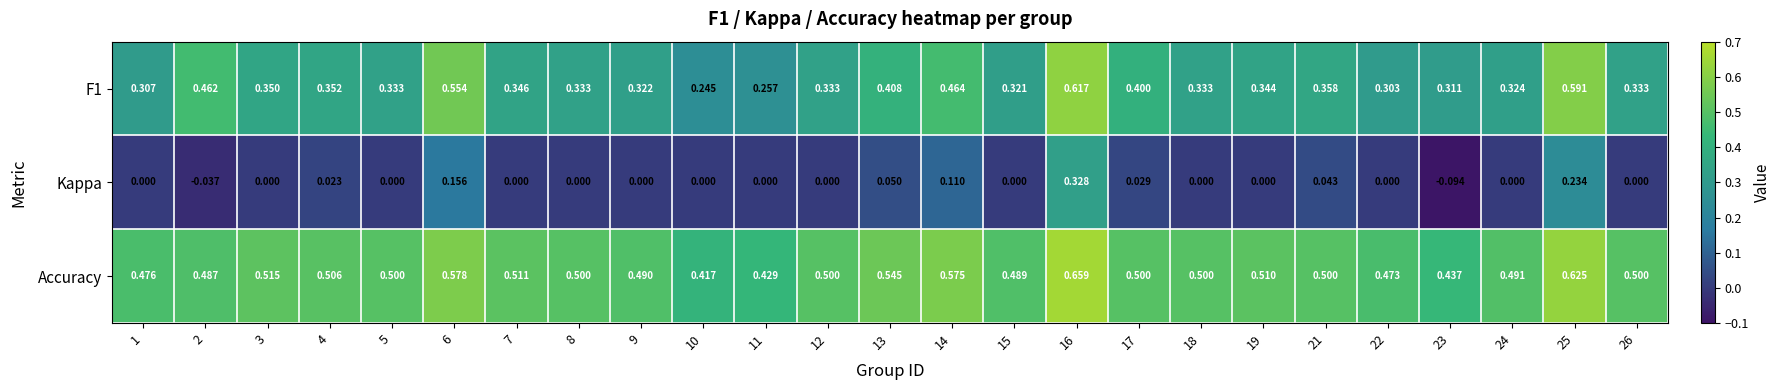

Count the number of categories in the chart.

25